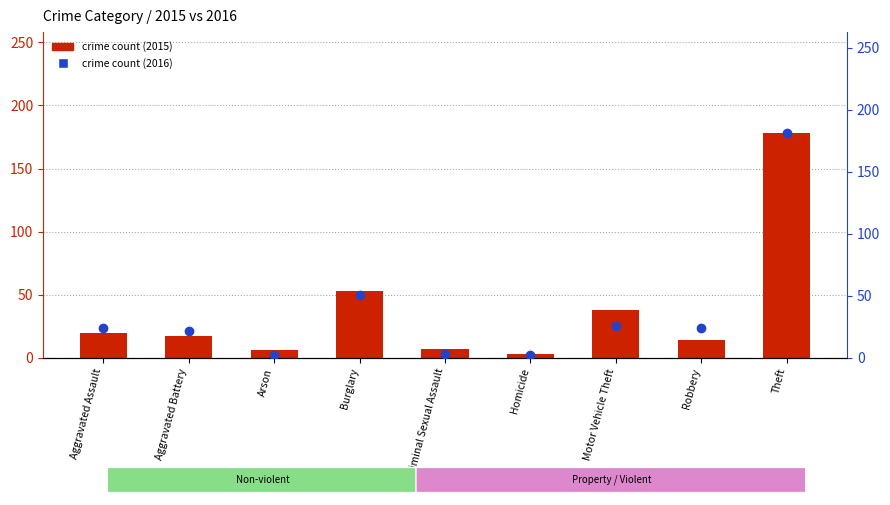

Which series reaches the minimum Y coordinate?

prior year count